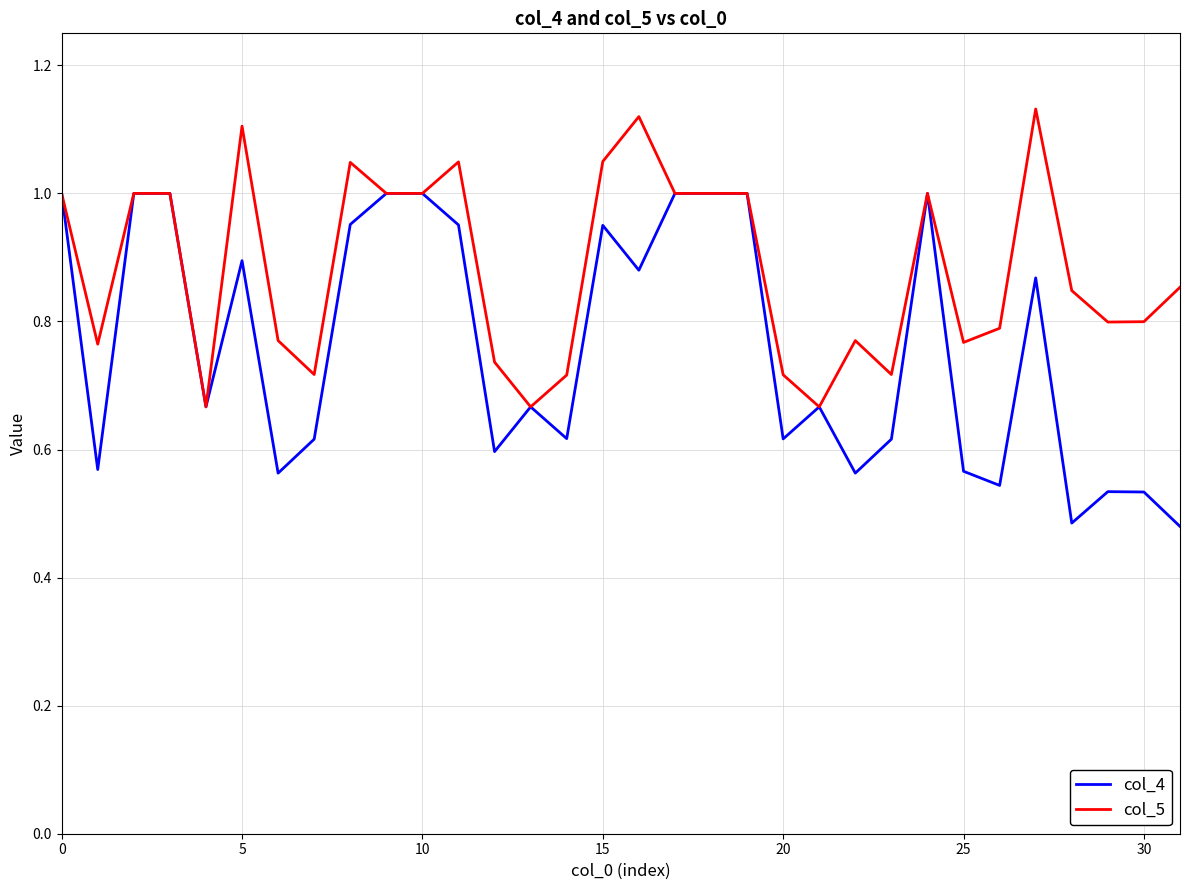

Which series has the largest total across all categories?

col_5